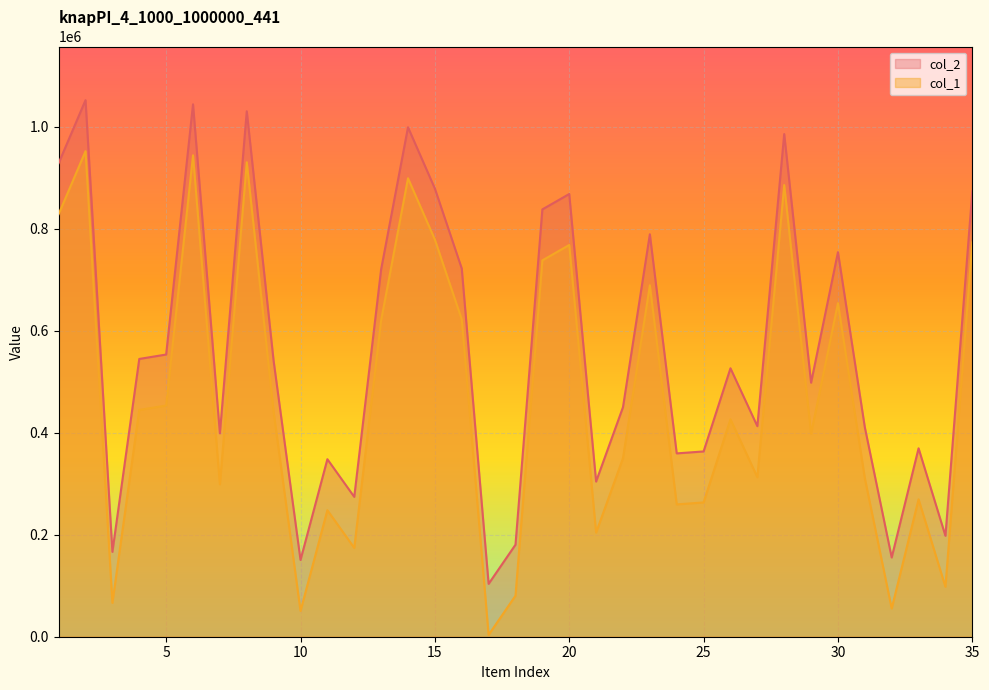

What is the difference between the col_1 values at 33 and 18?

189038